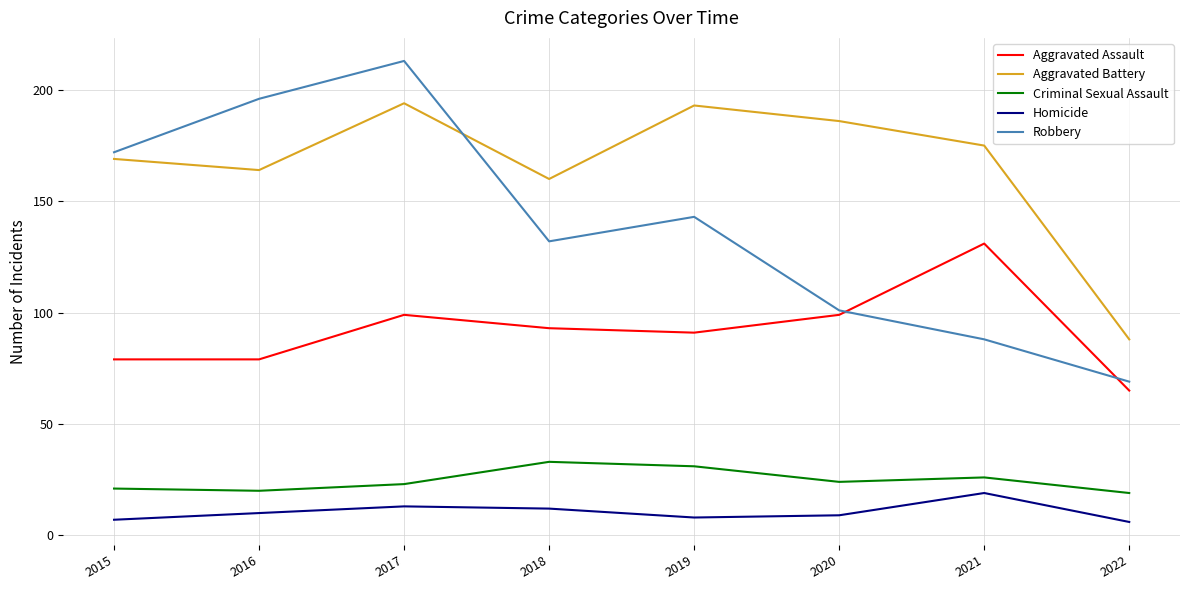

Between 2017 and 2019, which series saw the biggest shift?

Robbery